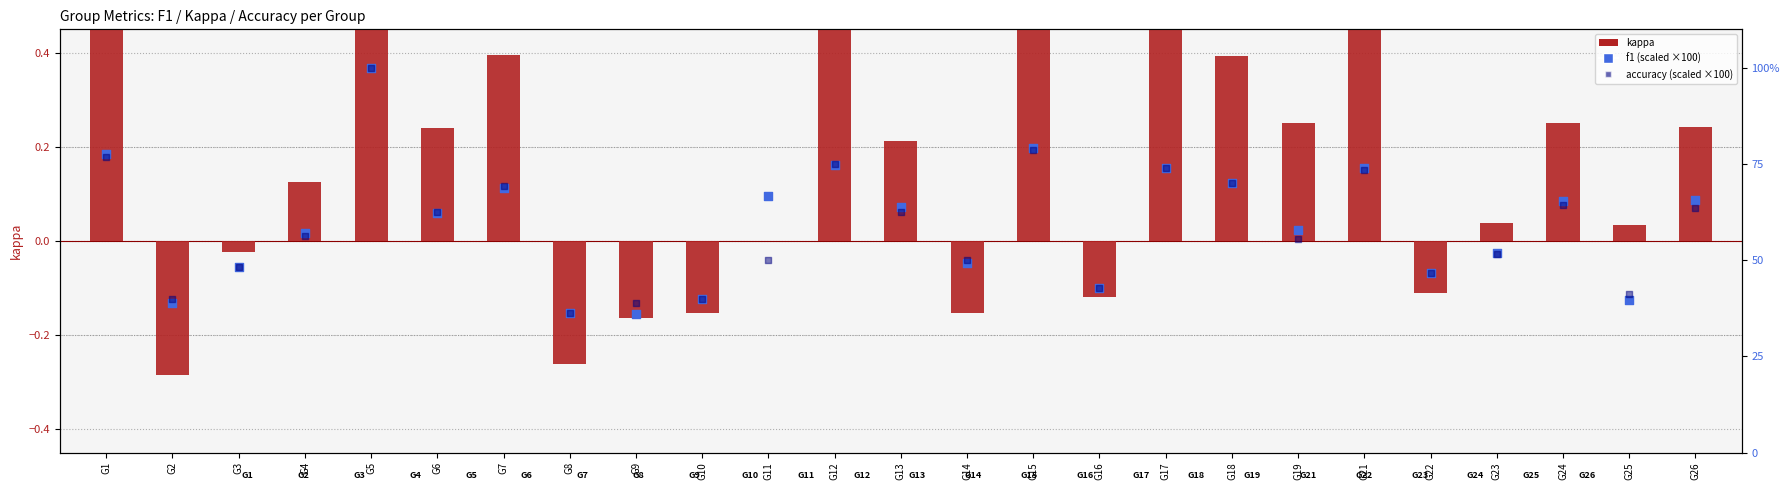

Which series reaches the minimum Y coordinate?

kappa